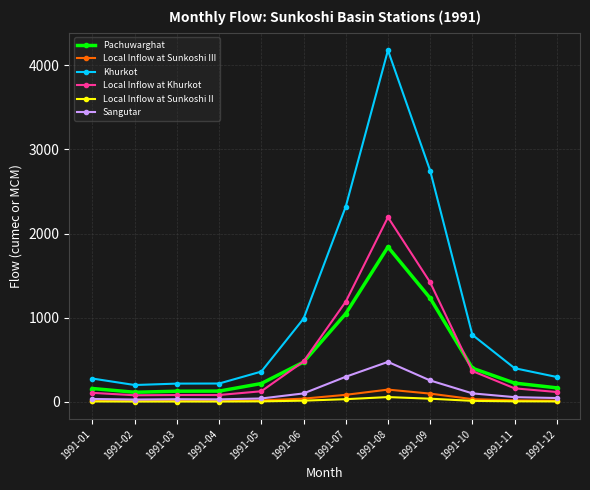

What is the sum of all Local Inflow at Sunkoshi III values?

481.1